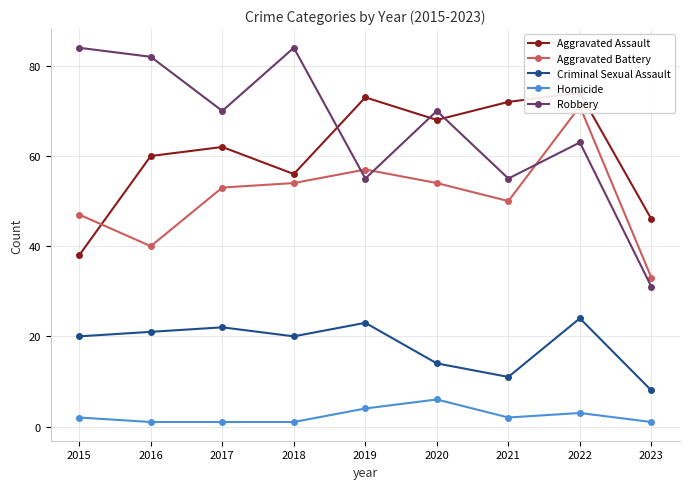

Which category has the lowest value across all series?

2016